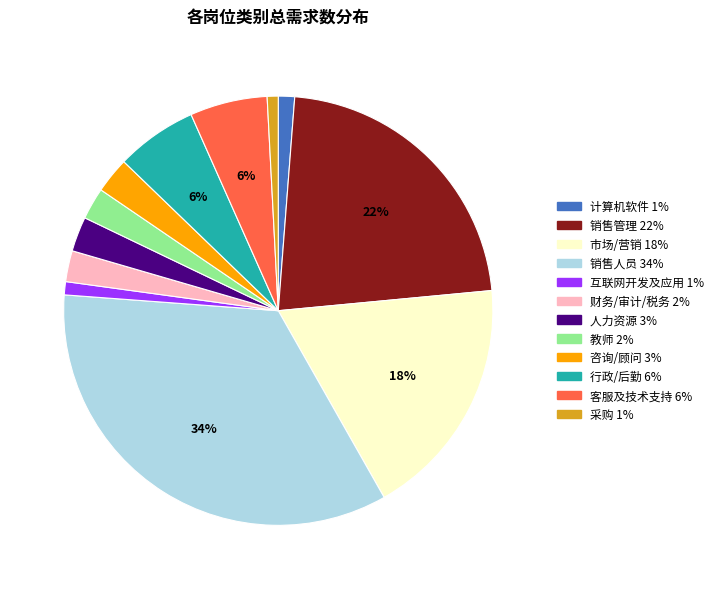

Approximately how many times larger is the value at 计算机软件 compared to 市场/营销?

0.1